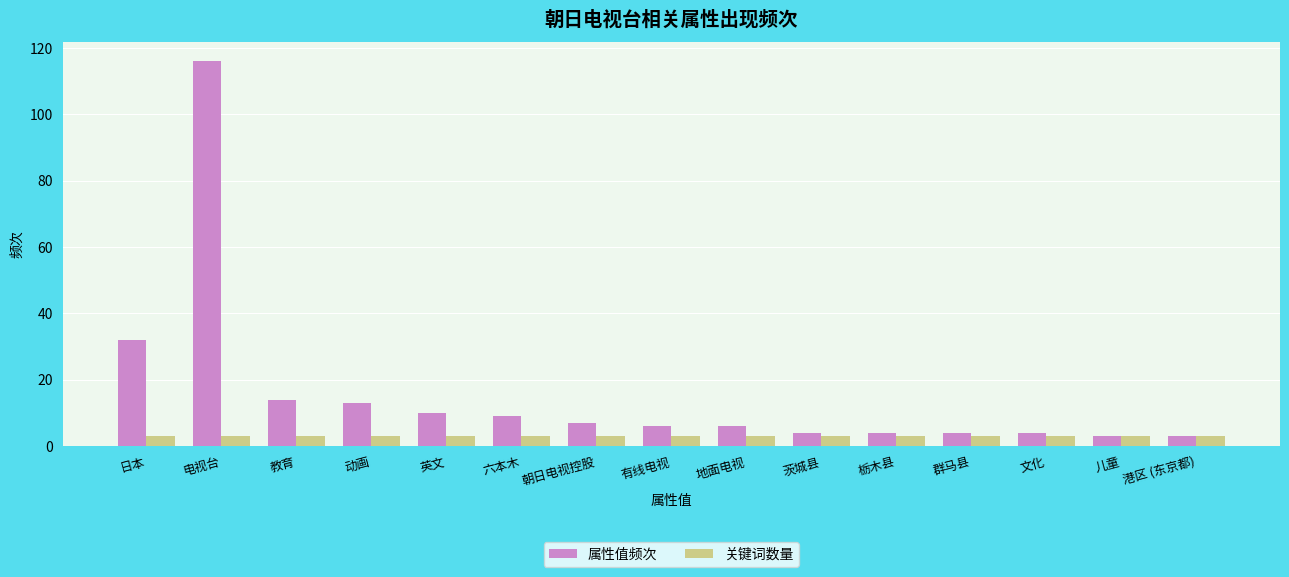

Rank the series at 英文 from lowest to highest value.

关键词数量, 属性值频次